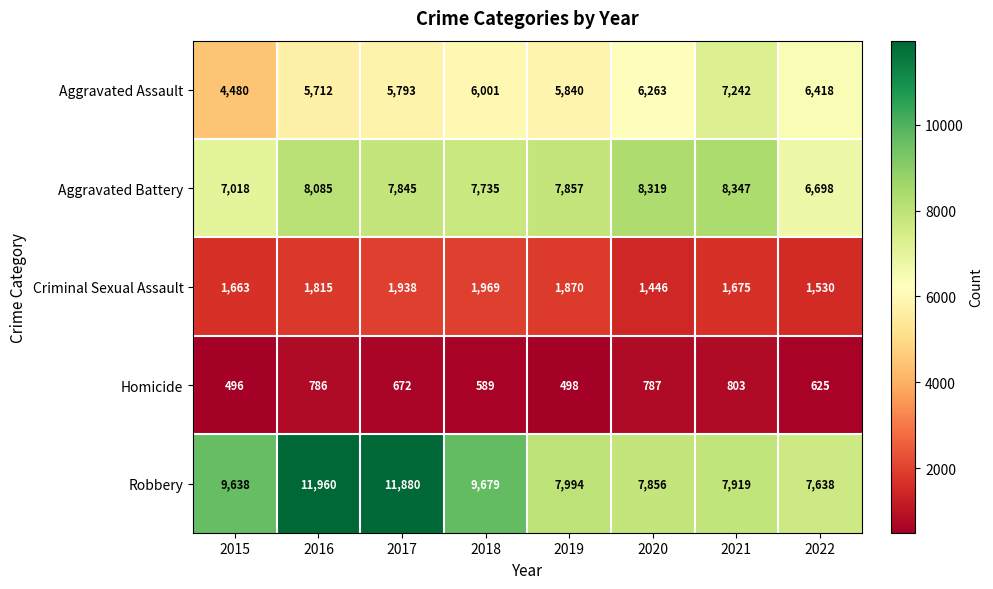

What is the spread (max minus min) of values at 2016?

11174